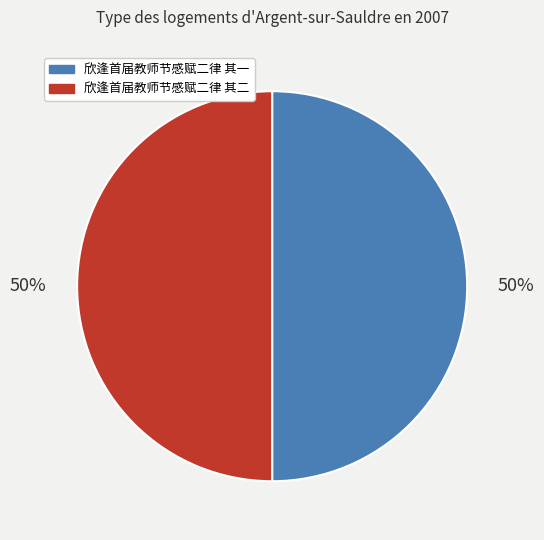

Approximately how many times larger is the value at 欣逢首届教师节感赋二律 其二 compared to 欣逢首届教师节感赋二律 其一?

1.0